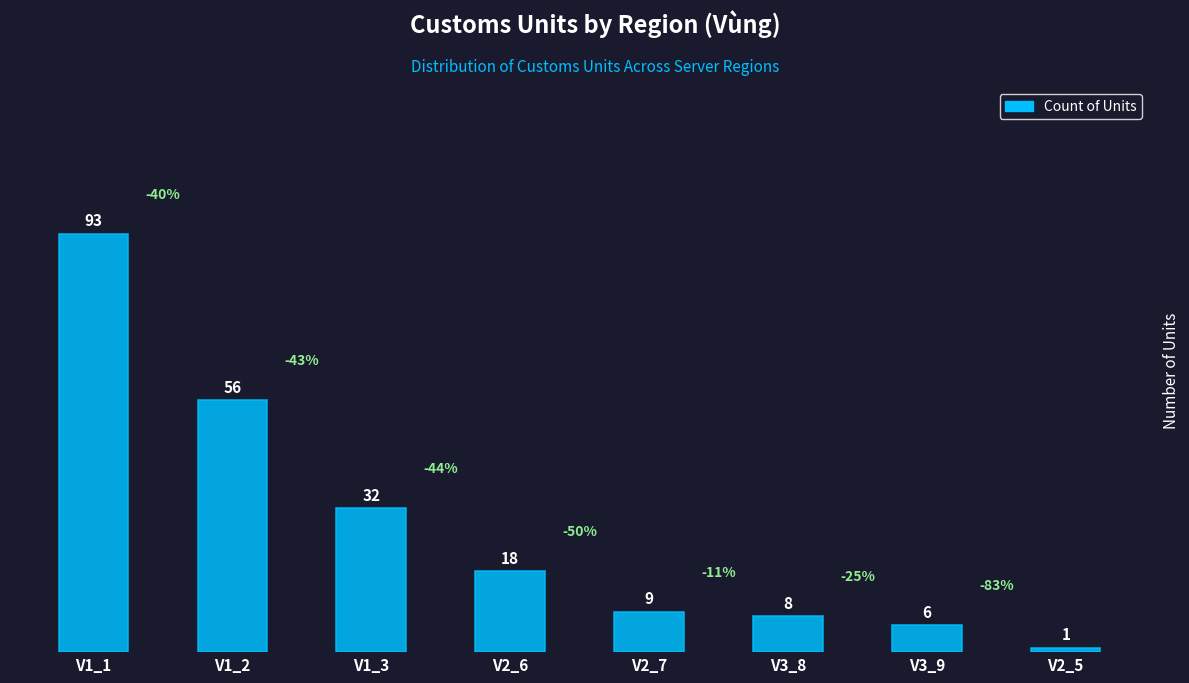

What is the average value?

28